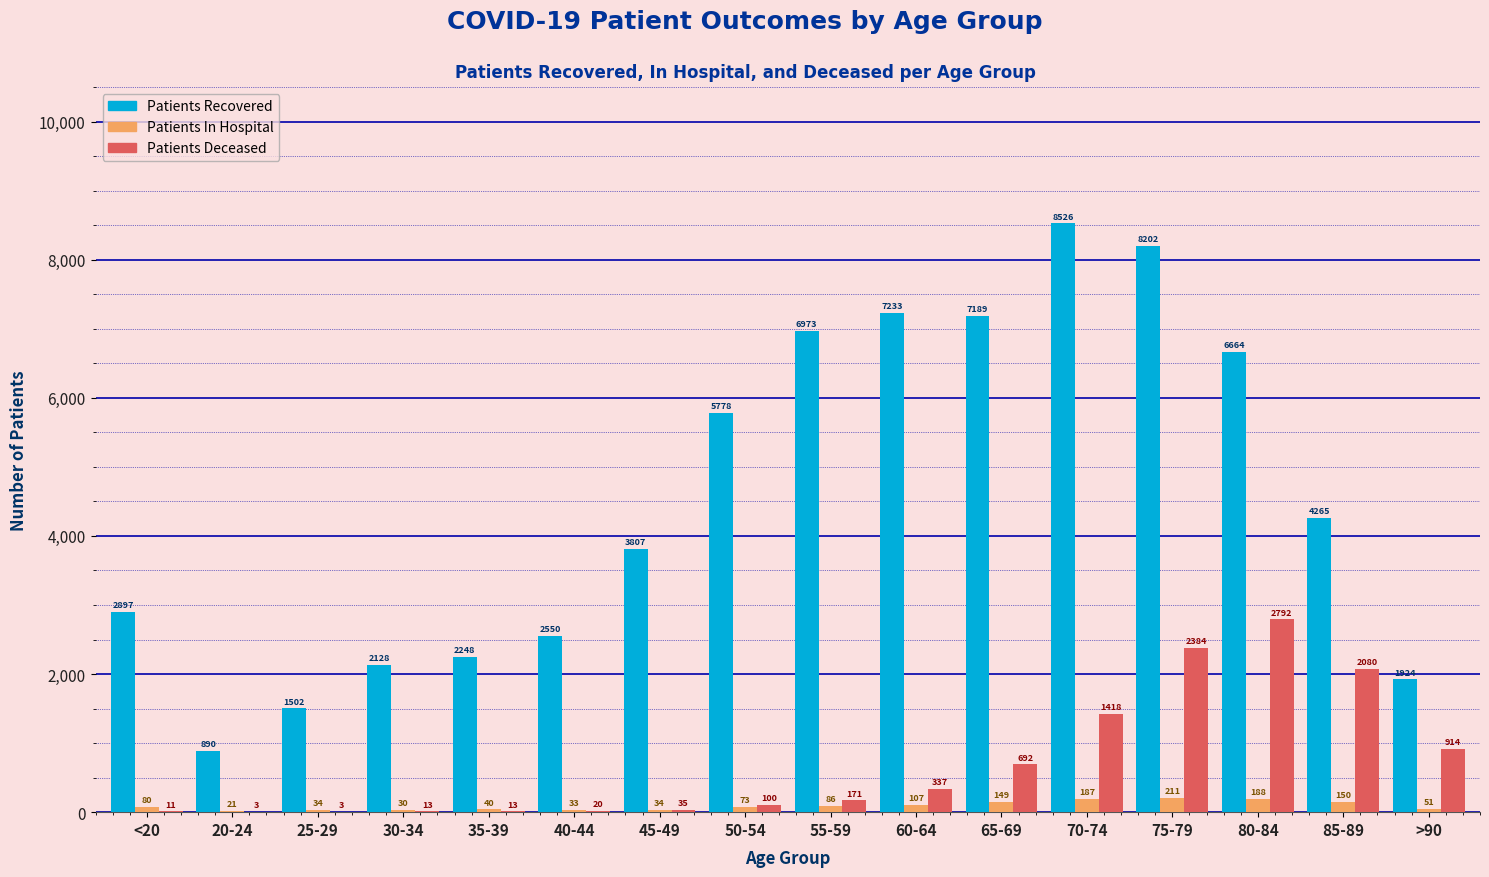

At which category is the sum across all series the highest?

75-79